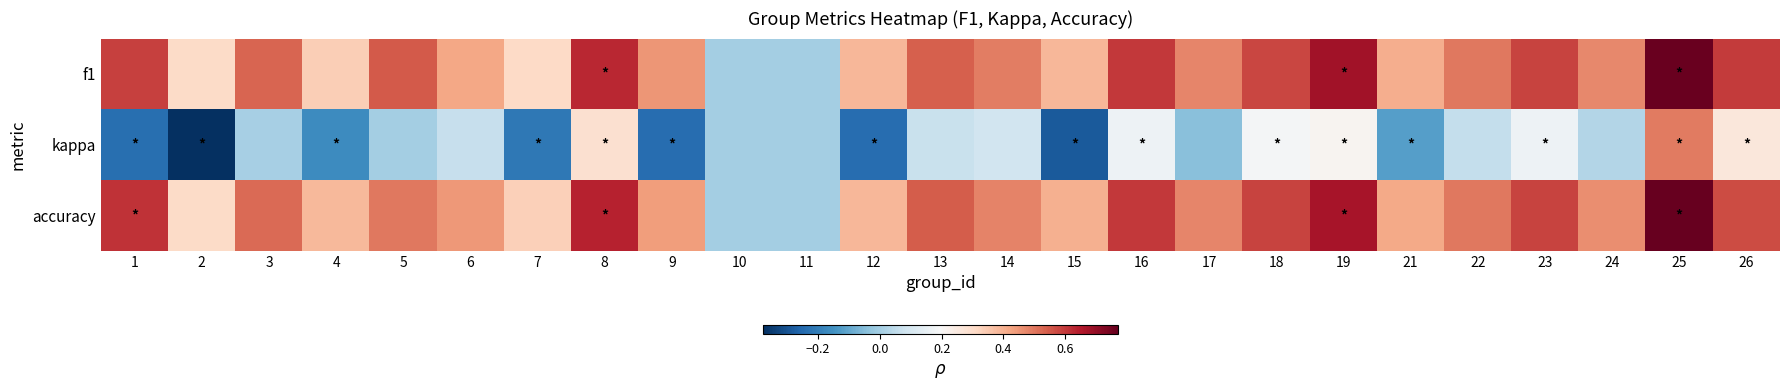

What is the difference between the highest and lowest values at 13?

0.5